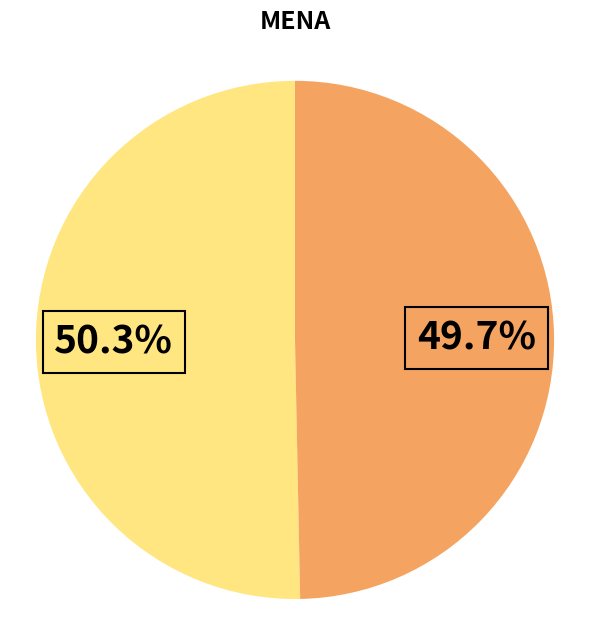

Count the number of slices in the pie.

2